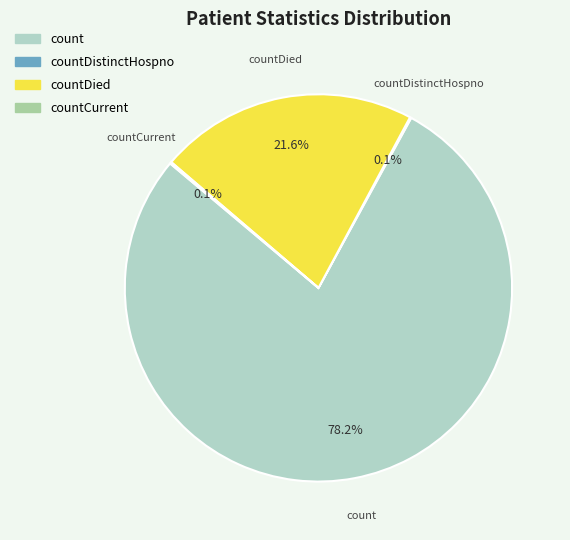

Does any single category account for the majority?

Yes